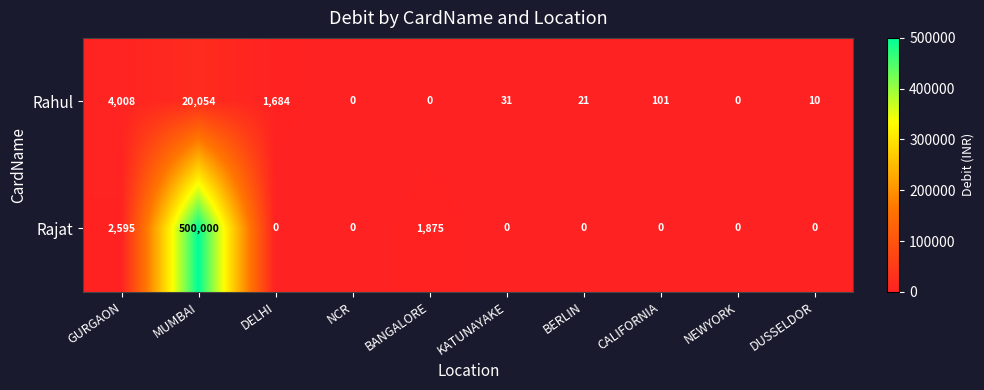

Reading left to right, transcribe all the data shown in this chart.

Rahul: 4008	20054	1684	0	0	31	21	101	0	10
Rajat: 2595	500000	0	0	1875	0	0	0	0	0